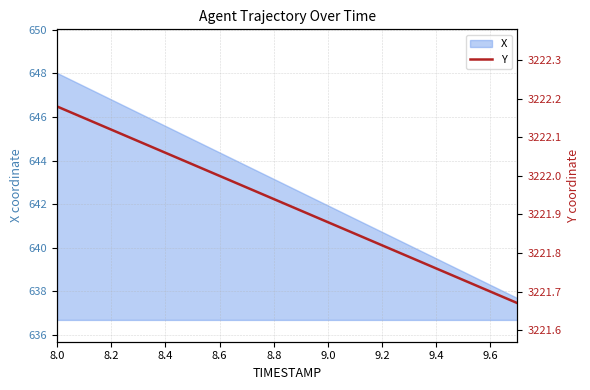

What is the minimum value for X?

637.7